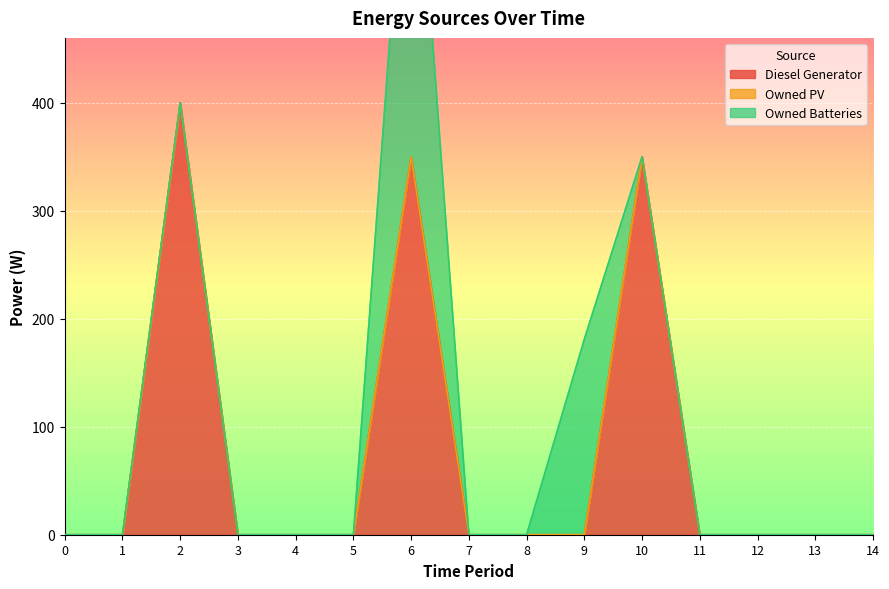

True or false: Diesel Generator and Owned PV cross at least once.

False